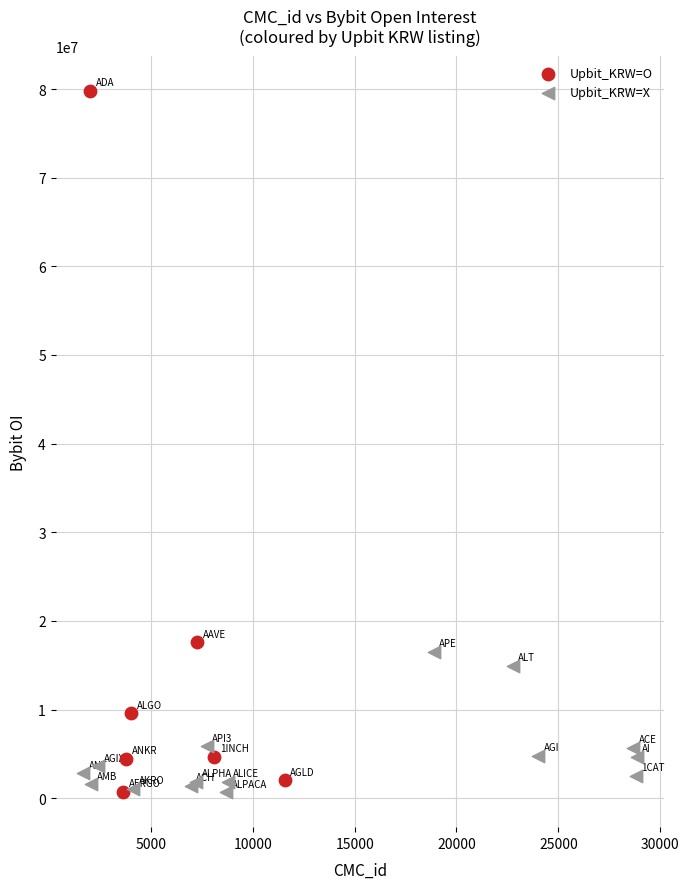

Which series reaches the maximum Y coordinate?

Upbit_KRW=O